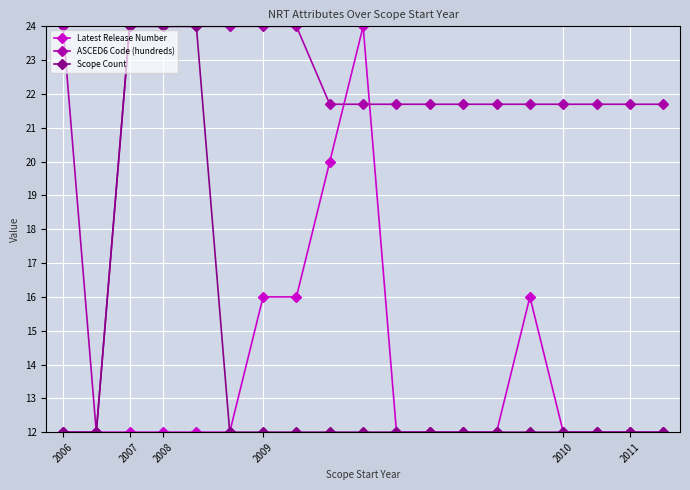

Which series has the largest total across all categories?

ASCED6 Code (hundreds)